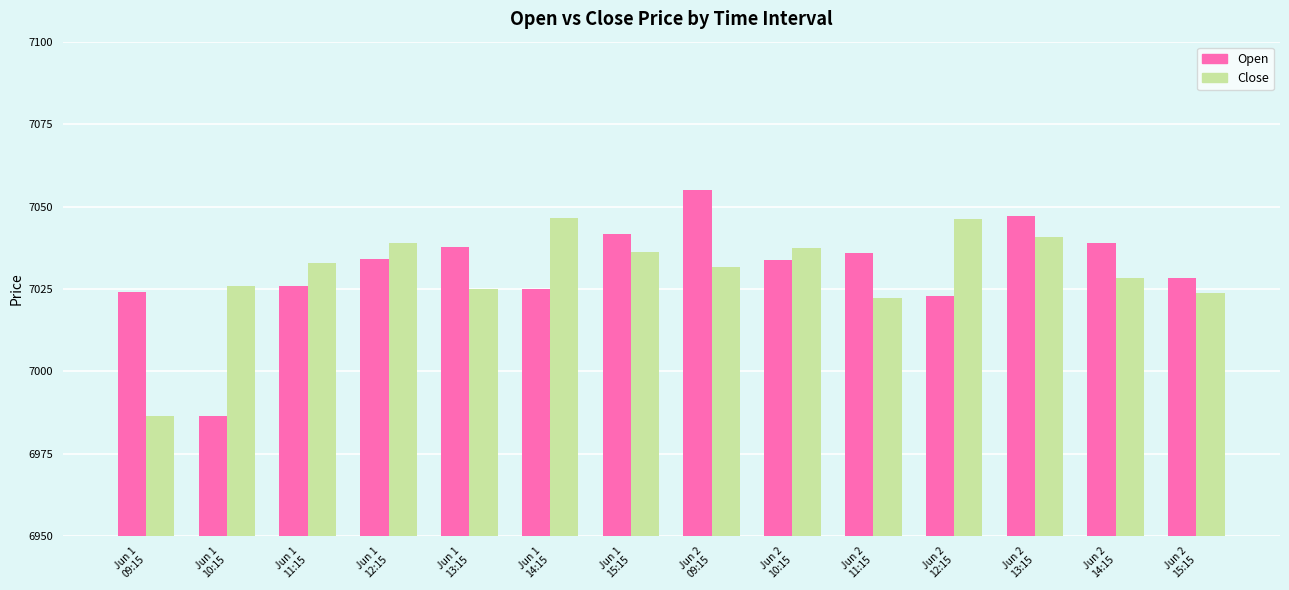

Rank the series by their maximum value, from lowest to highest.

Close, Open